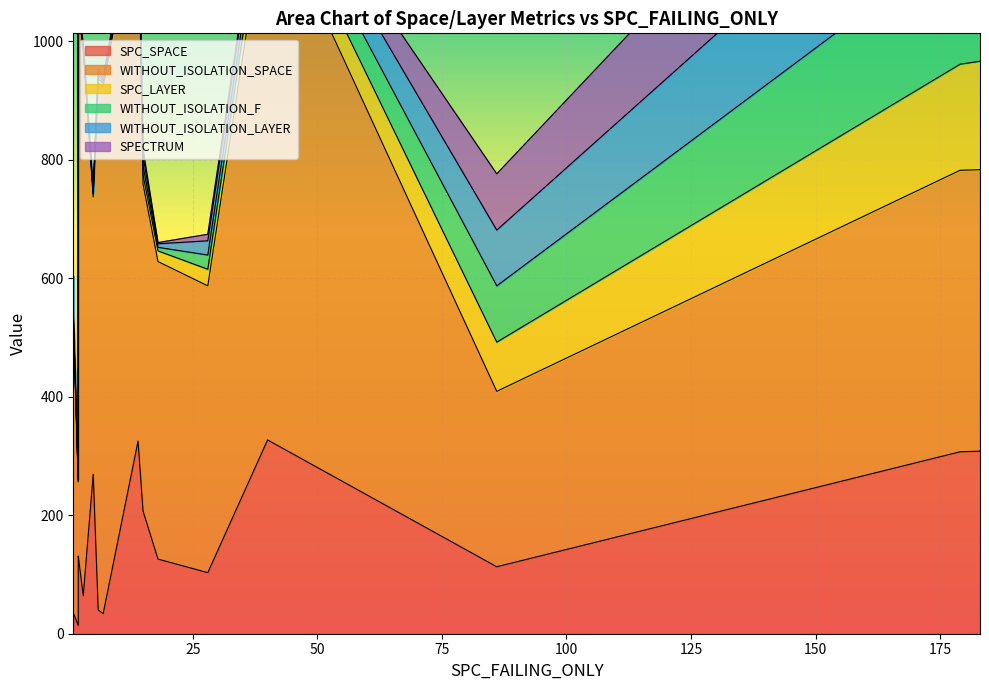

True or false: WITHOUT_ISOLATION_F and SPC_SPACE intersect in this chart.

False